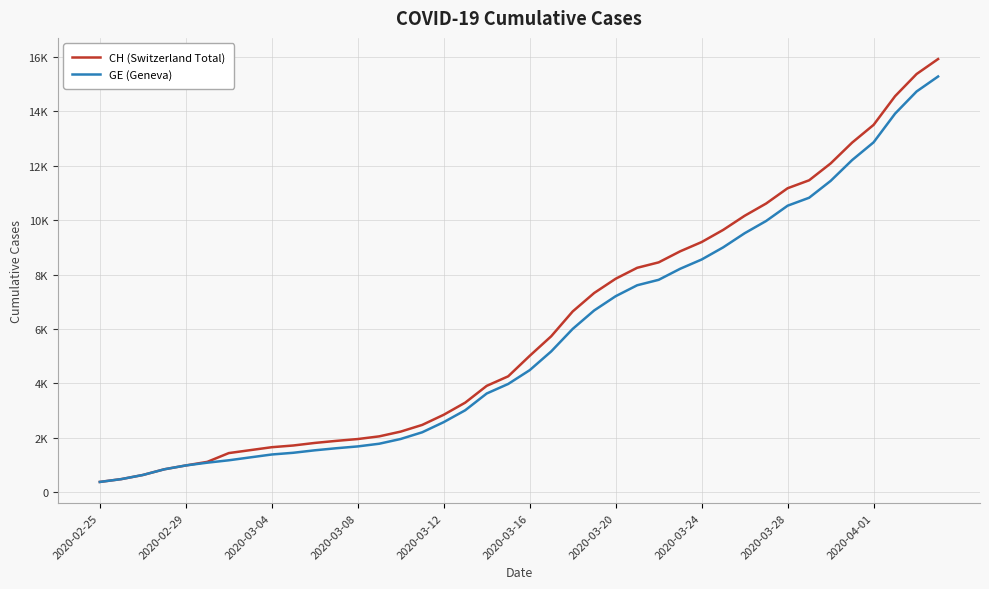

What are all the series names shown in the legend?

CH (Switzerland Total), GE (Geneva)